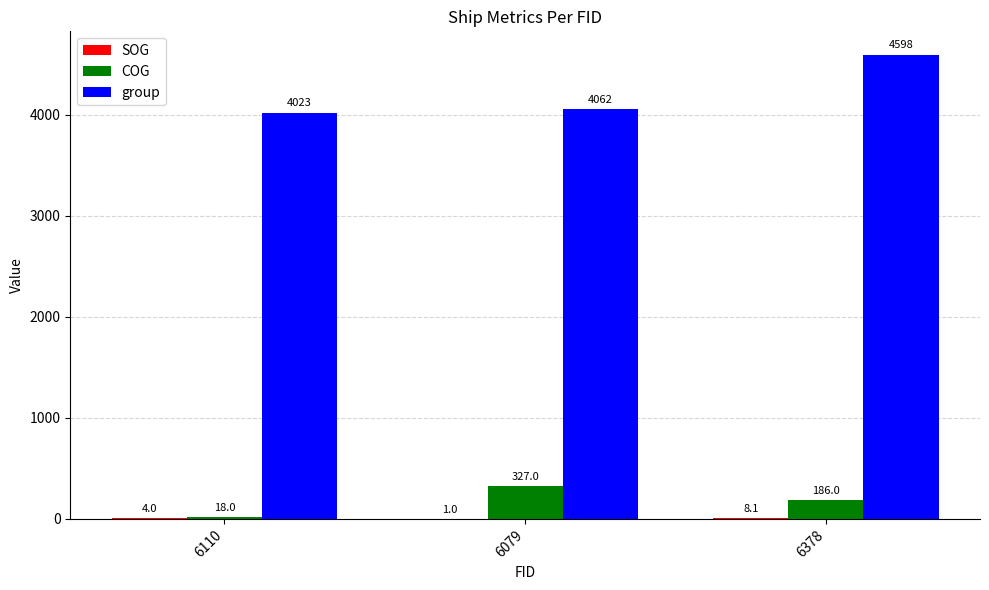

How many series are shown in this chart?

3